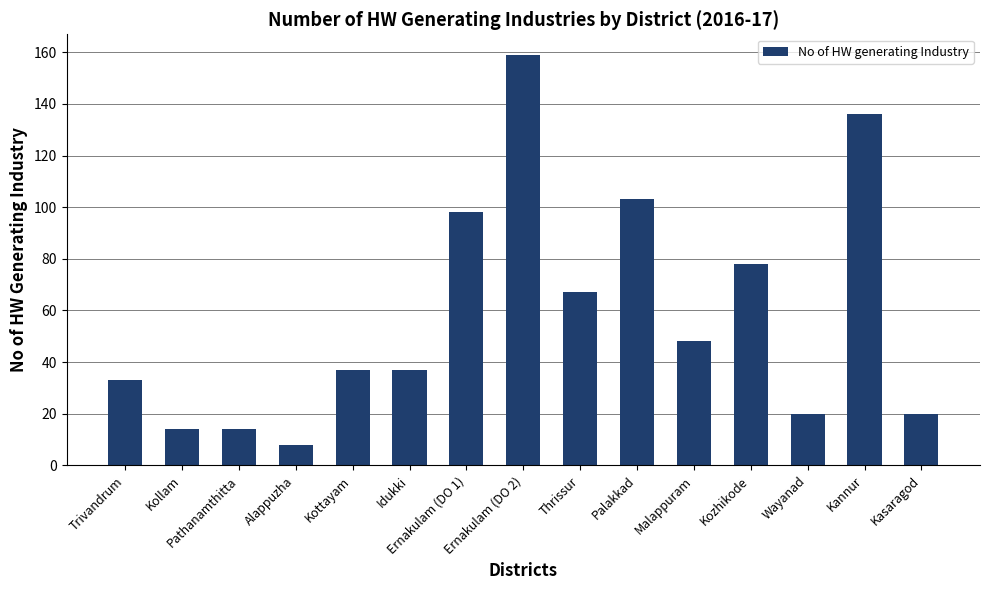

The value at Trivandrum is 33. True or false?

True